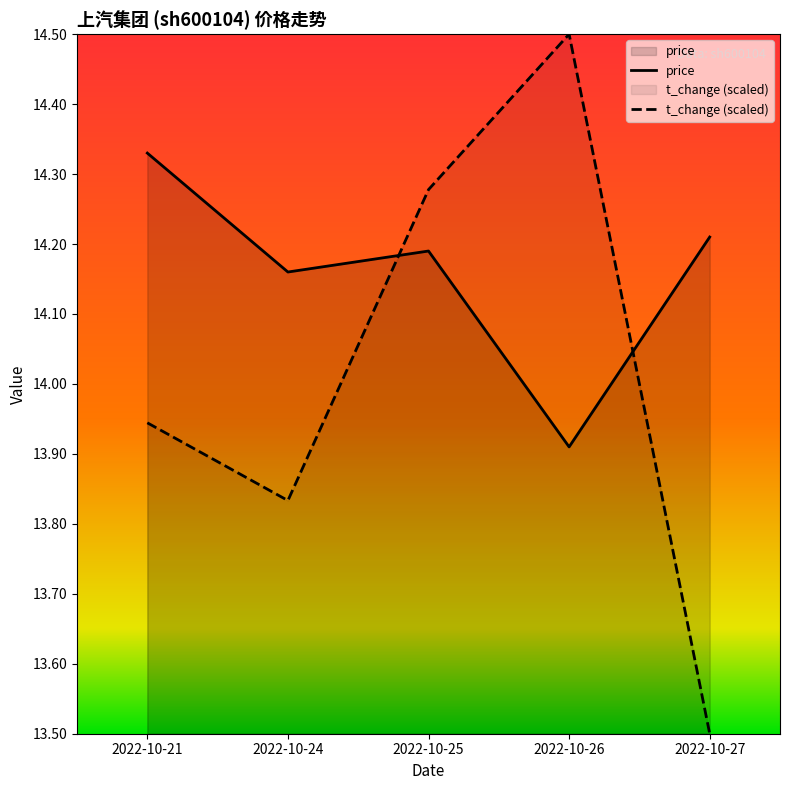

Which label corresponds to the largest value in the chart?

2022-10-26